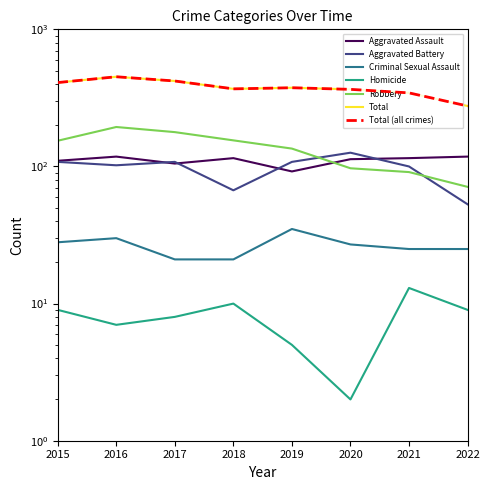

Is it true that Aggravated Battery equals 41 at 2021?

False